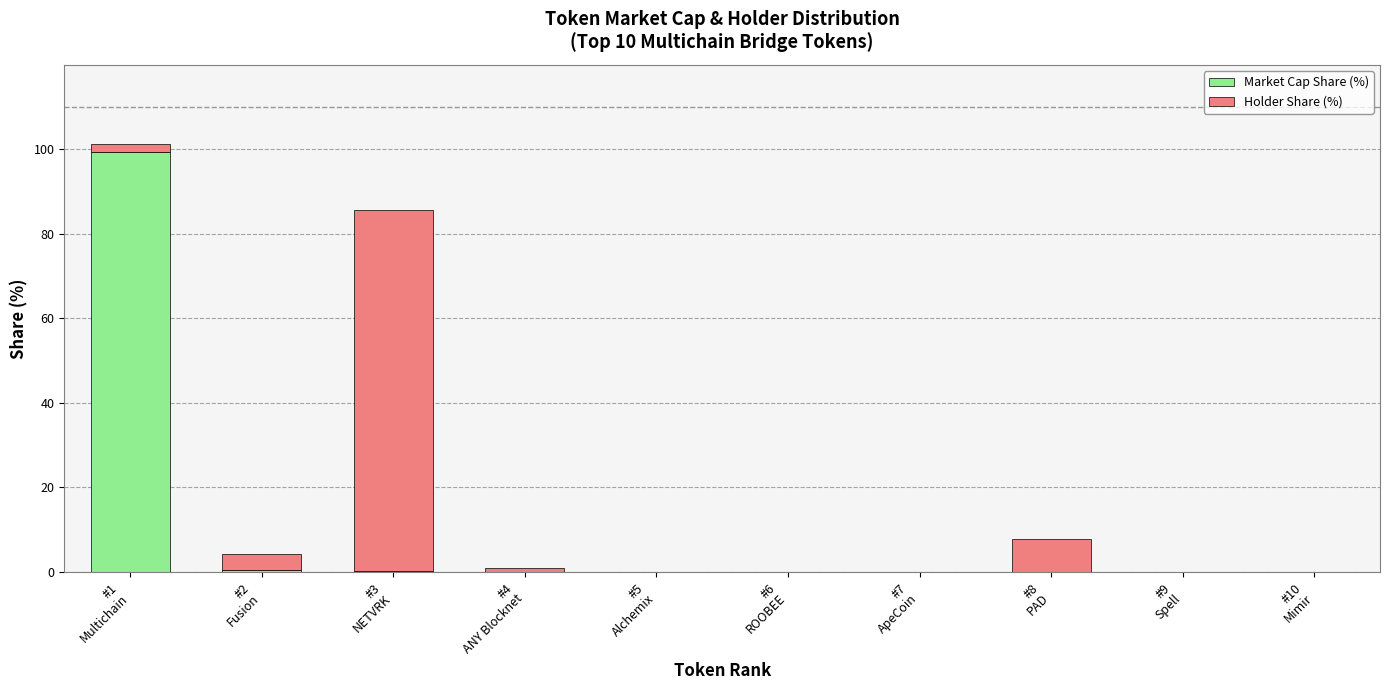

What is the maximum value for Market Cap Share (%)?

99.4